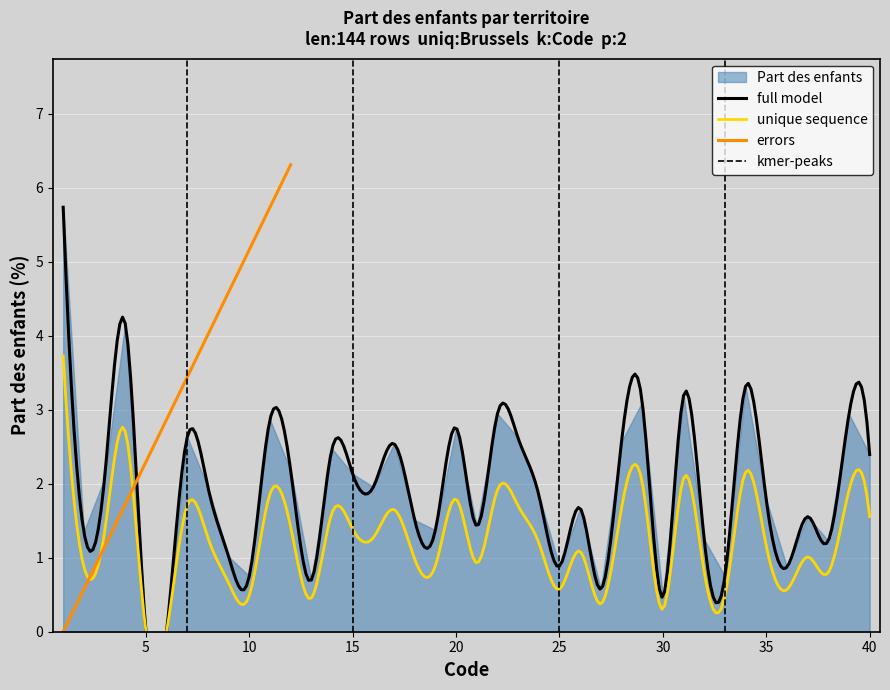

How many interior local peaks (higher than both neighbors) does the data have?

13